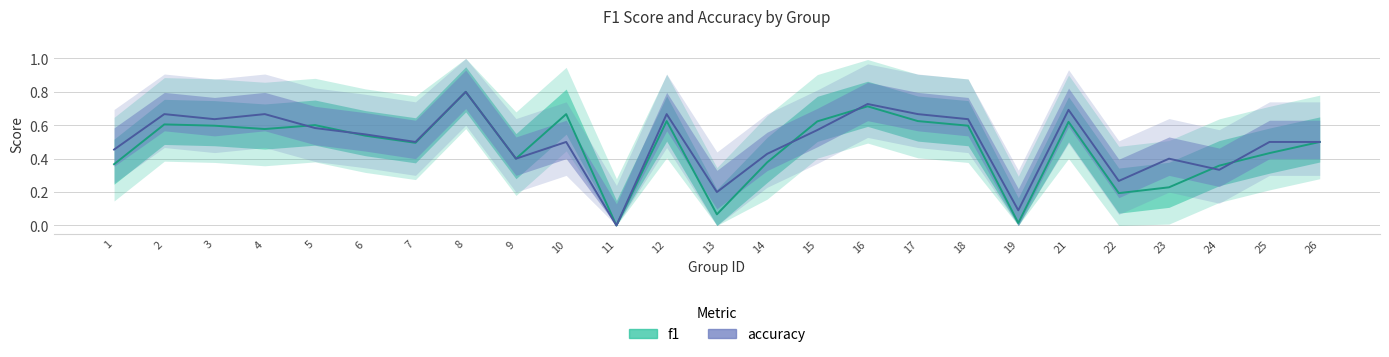

What is the difference between the f1 values at 16 and 5?

0.1